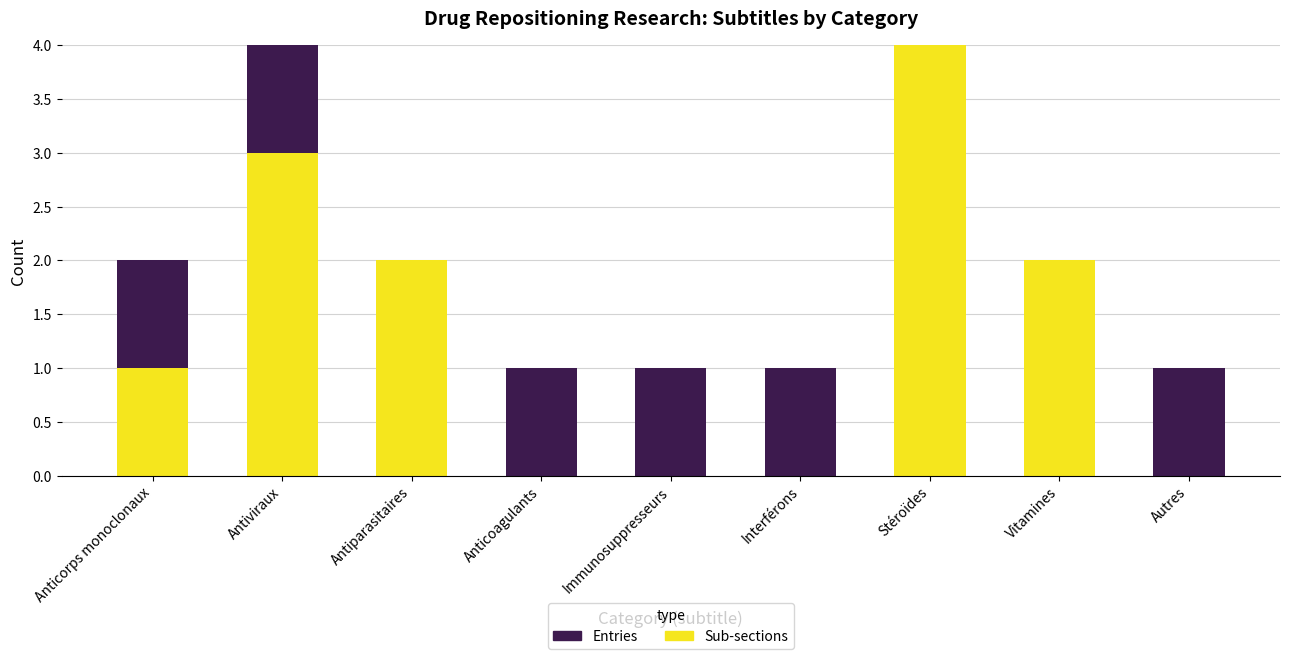

The value of Sub-sections at Vitamines is 3. True or false?

False